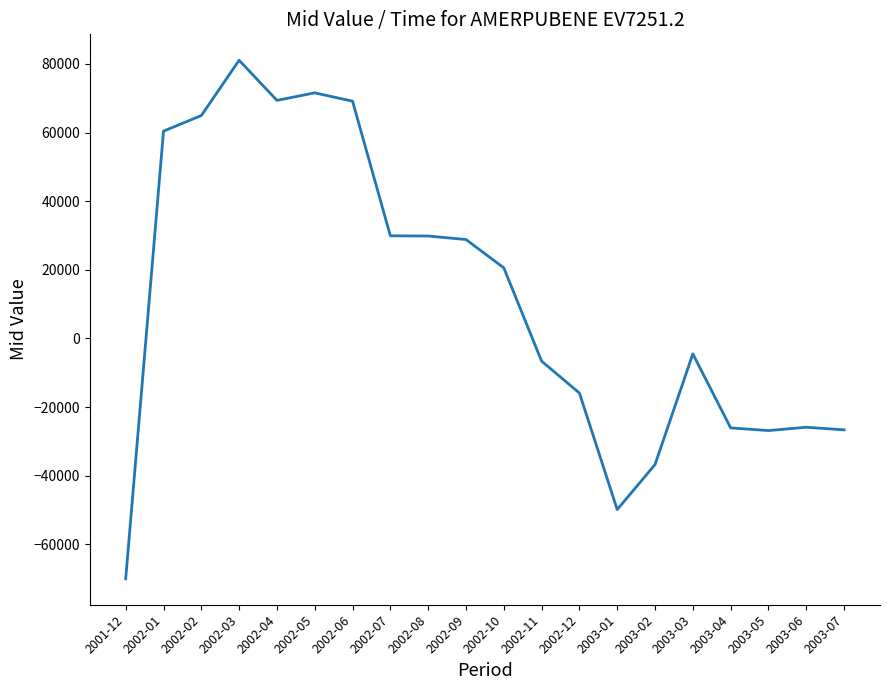

What is the difference between the maximum and minimum values?

151129.4